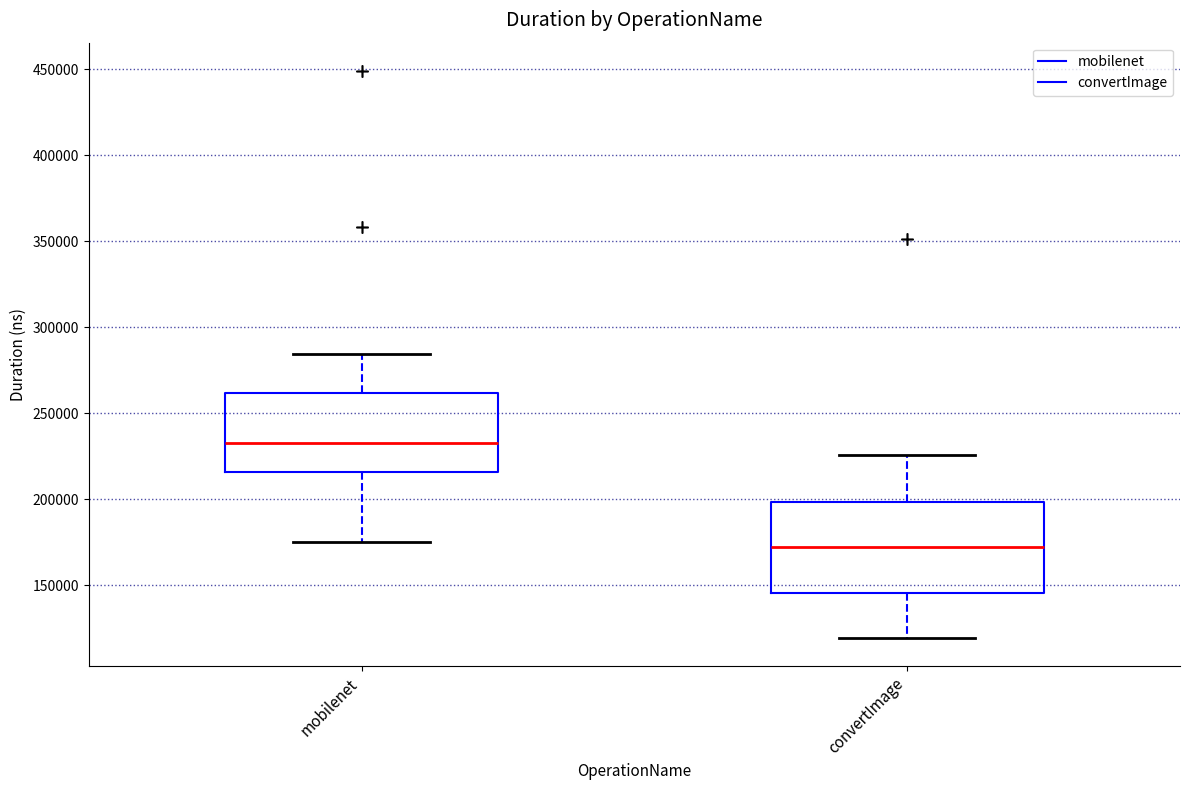

Which box has the highest median line?

mobilenet